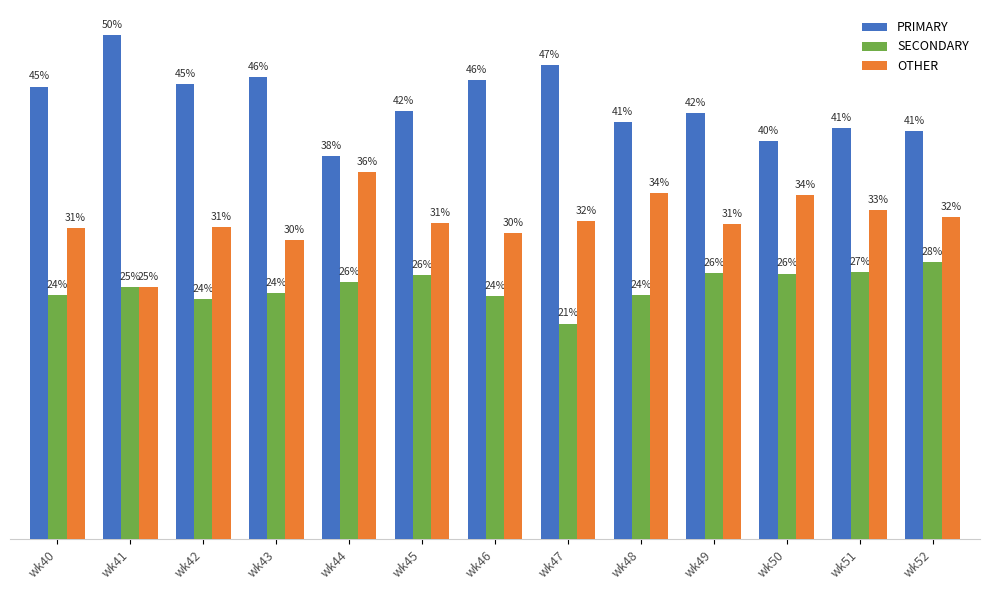

At which label does PRIMARY first exceed 42?

wk40